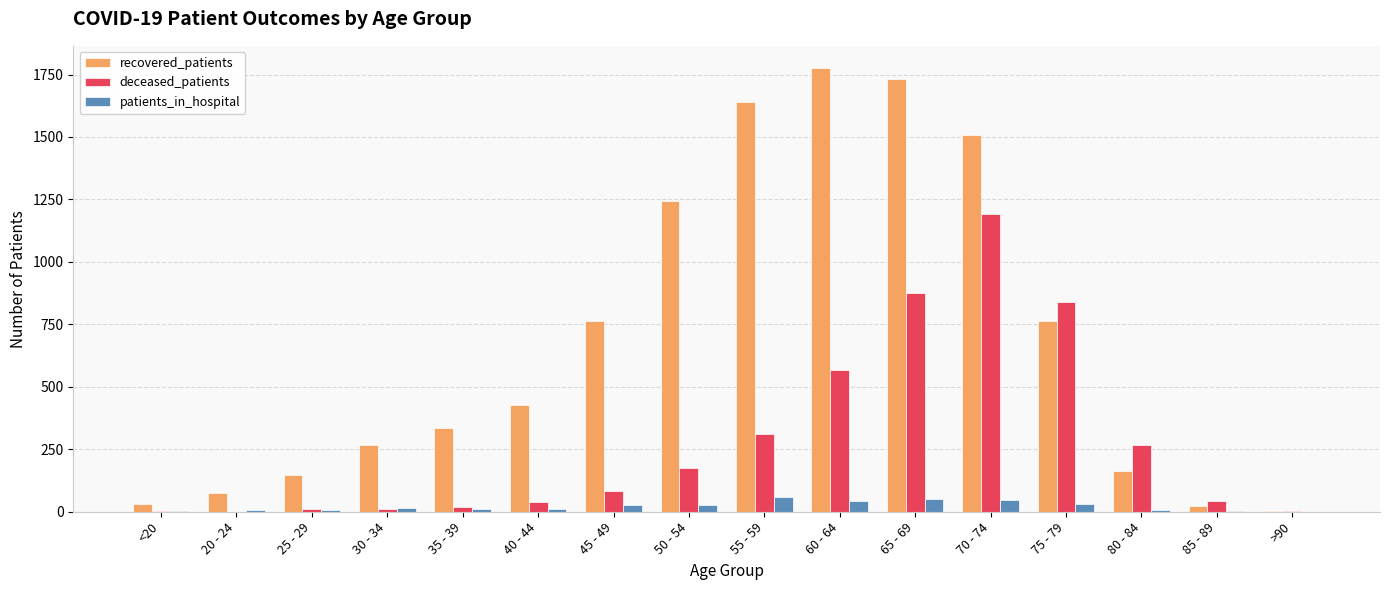

What is the sum of all patients_in_hospital values?

349